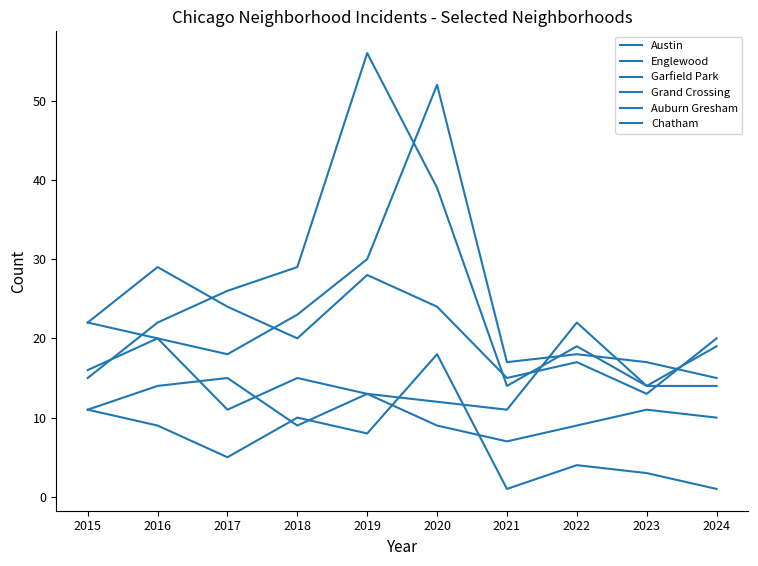

What is the lowest value of the Auburn Gresham series?

1